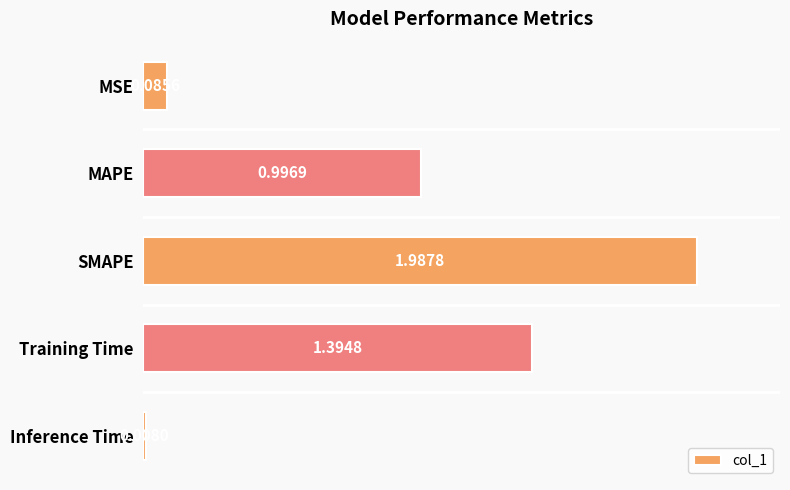

At which label is the value closest to 0?

Inference Time